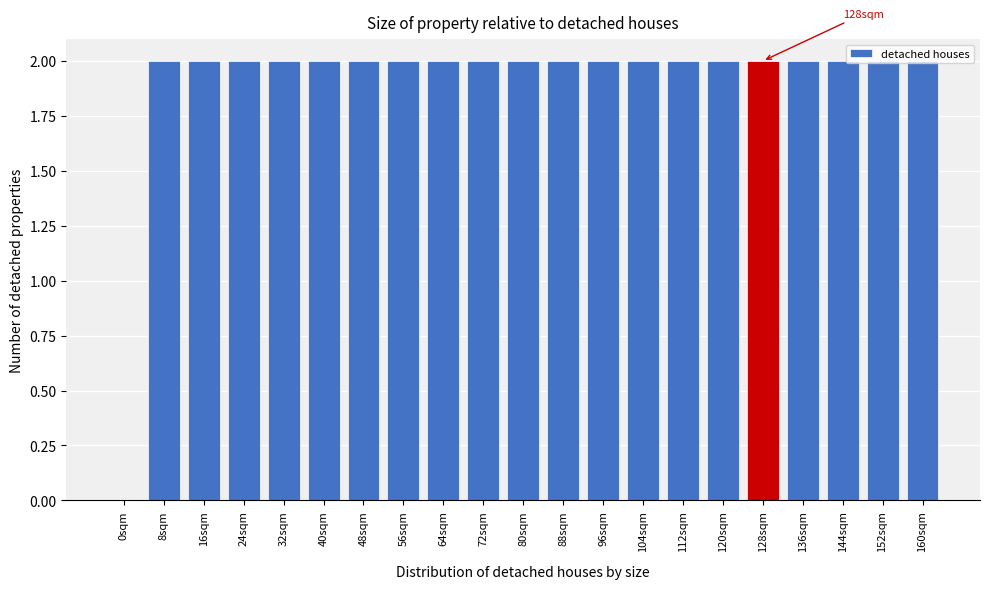

What is the ratio of the value at 144sqm to the value at 160sqm?

1.0